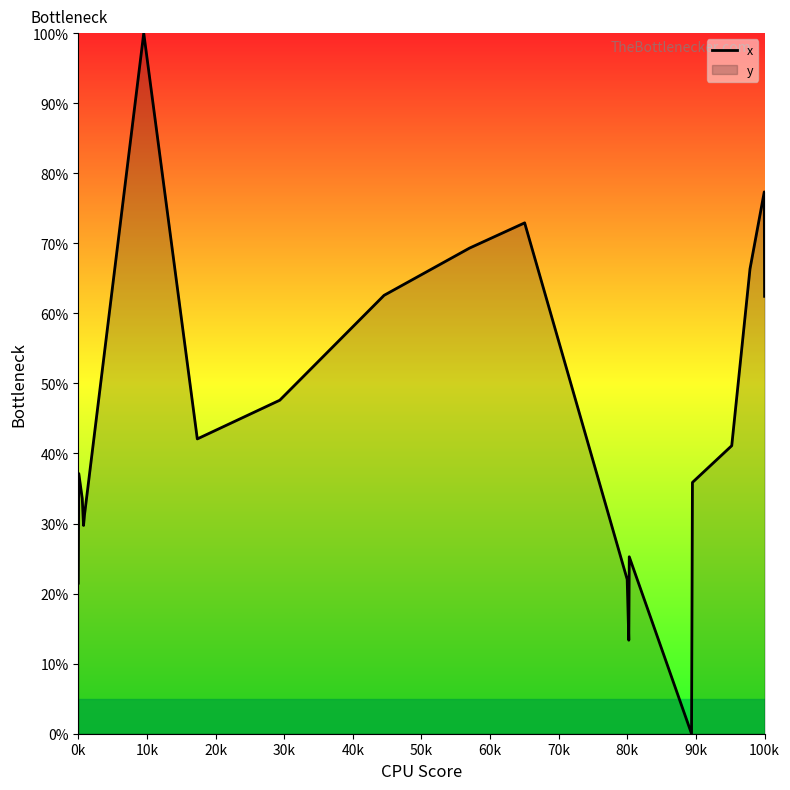

What is the difference between the maximum and minimum values?

100.0